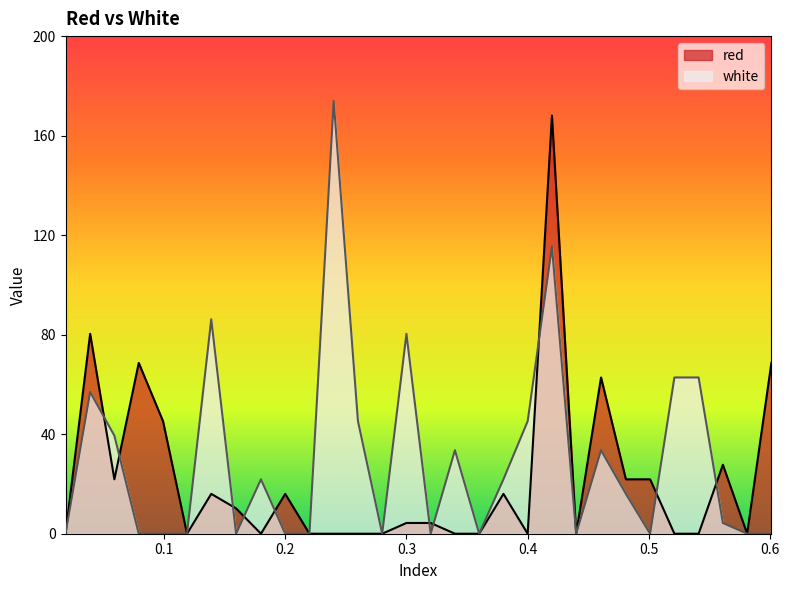

Reading right to left, transcribe all the data shown in this chart.

red: 68.5	0.0	27.7	0.0	0.0	21.8	21.8	62.7	0.0	167.7	0.0	16.0	0.0	0.0	4.3	4.3	0.0	0.0	0.0	0.0	16.0	0.0	10.1	16.0	0.0	45.2	68.5	21.8	80.2	0.0
white: 0.0	0.0	4.3	62.7	62.7	0.0	16.0	33.5	0.0	115.2	45.2	21.8	0.0	33.5	0.0	80.2	0.0	45.2	173.6	0.0	0.0	21.8	0.0	86.0	0.0	0.0	0.0	39.3	56.8	0.0